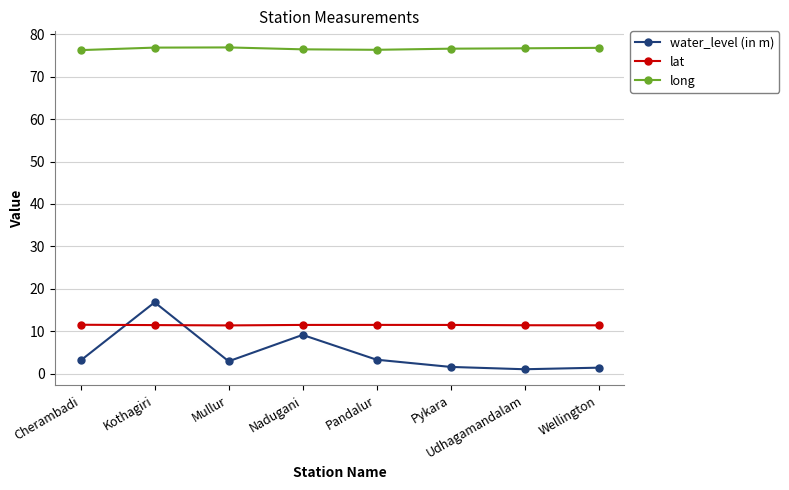

What is the spread (max minus min) of values at Cherambadi?

73.2